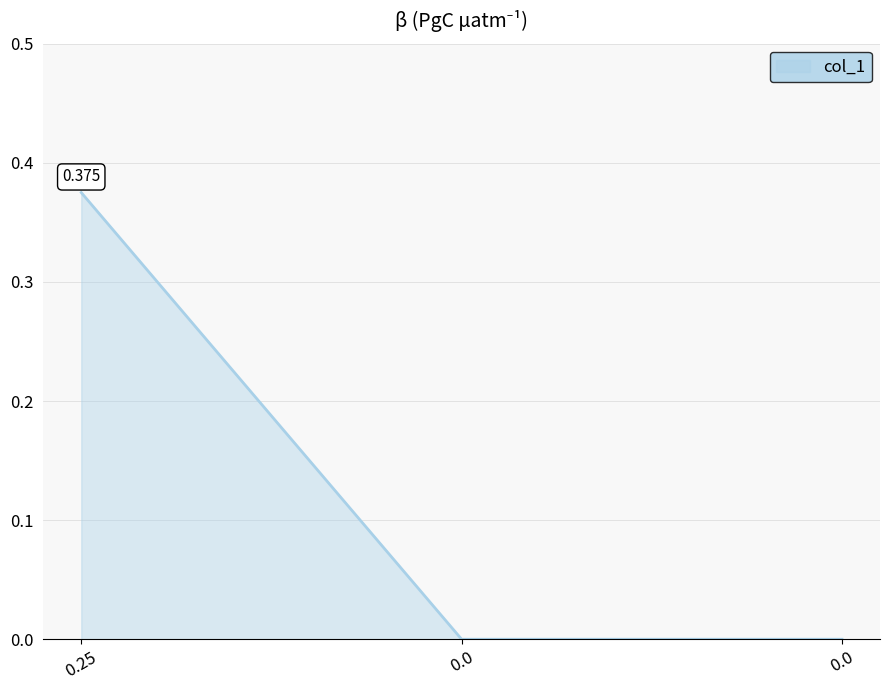

What value does the data have at 0.25?

0.4